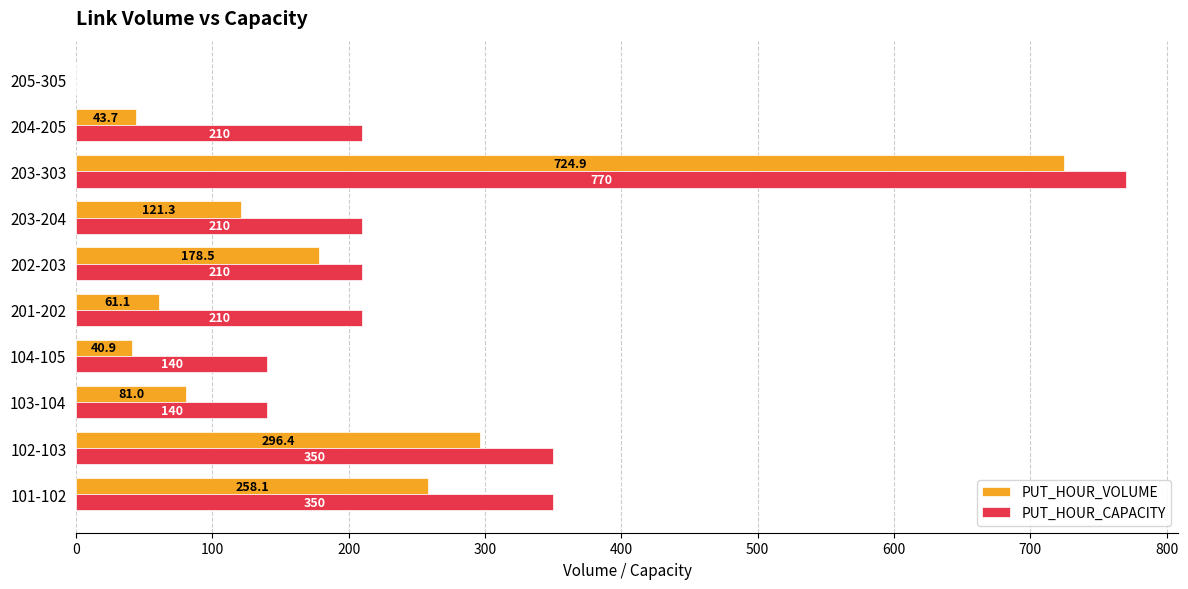

What is the approximate value of PUT_HOUR_VOLUME at 201-202?

61.1